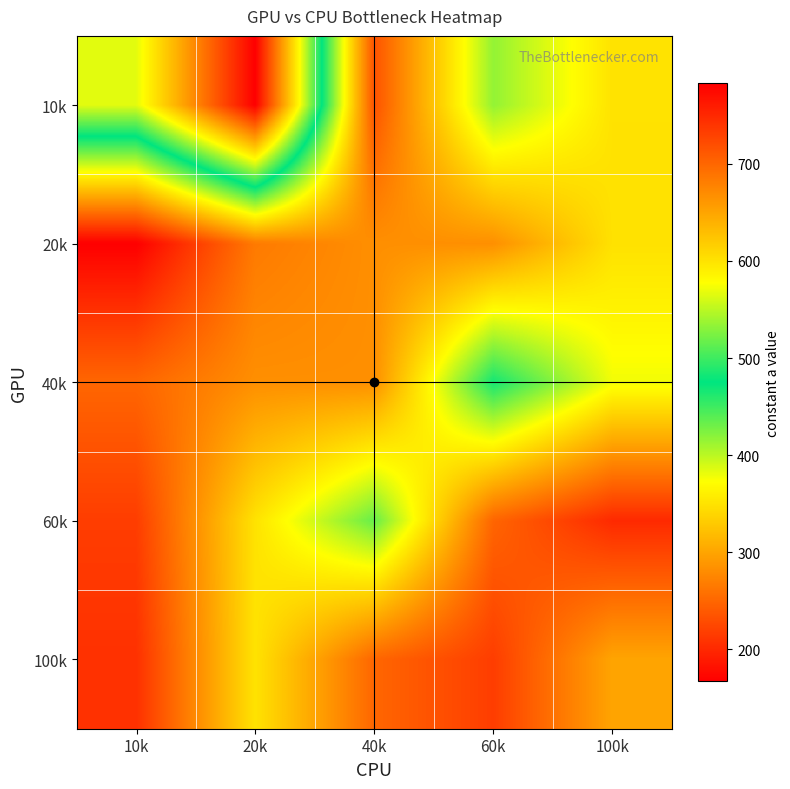

At which category is the sum across all series the highest?

20k